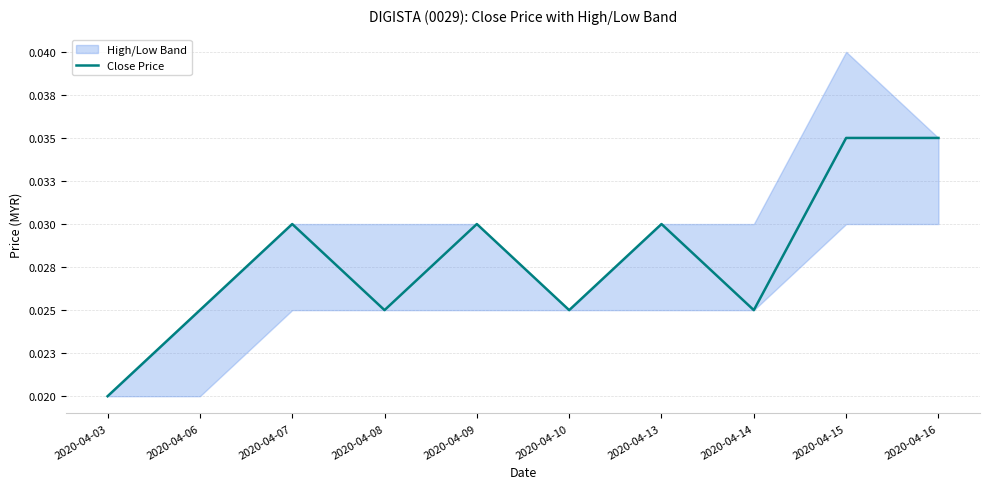

Rank the categories by value from highest to lowest.

2020-04-15, 2020-04-16, 2020-04-07, 2020-04-09, 2020-04-13, 2020-04-06, 2020-04-08, 2020-04-10, 2020-04-14, 2020-04-03